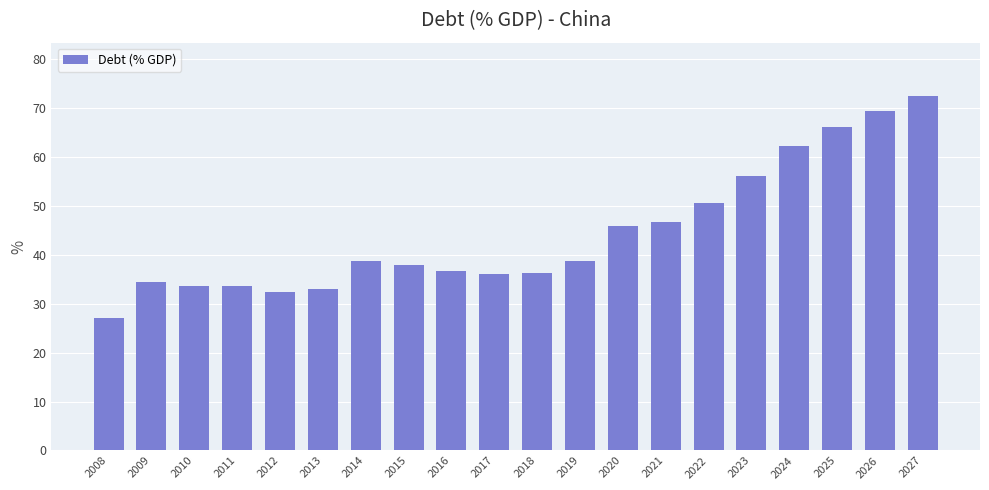

The value at 2011 is 52.8. True or false?

False